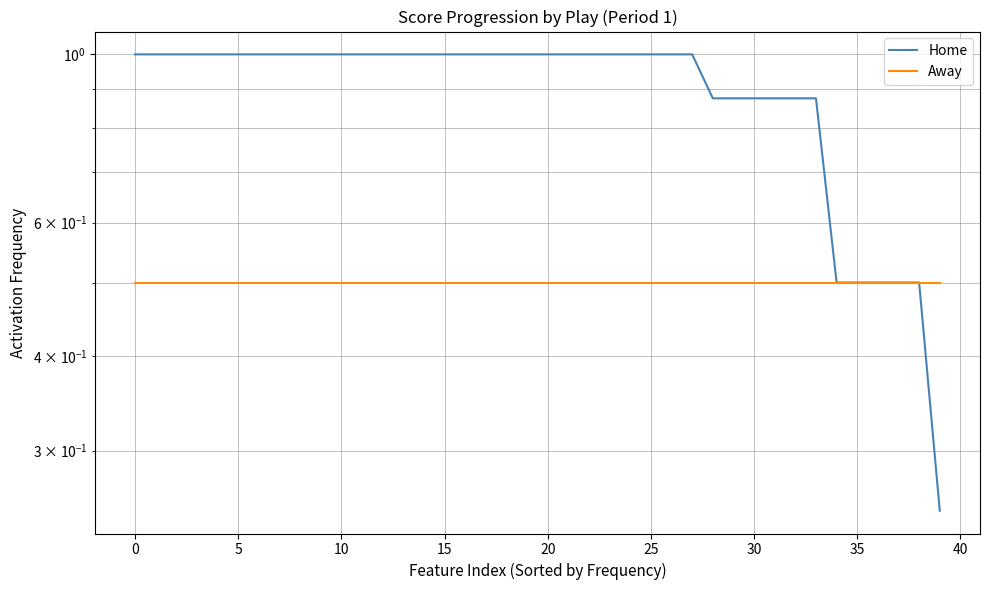

At how many categories does at least one series exceed 0?

40